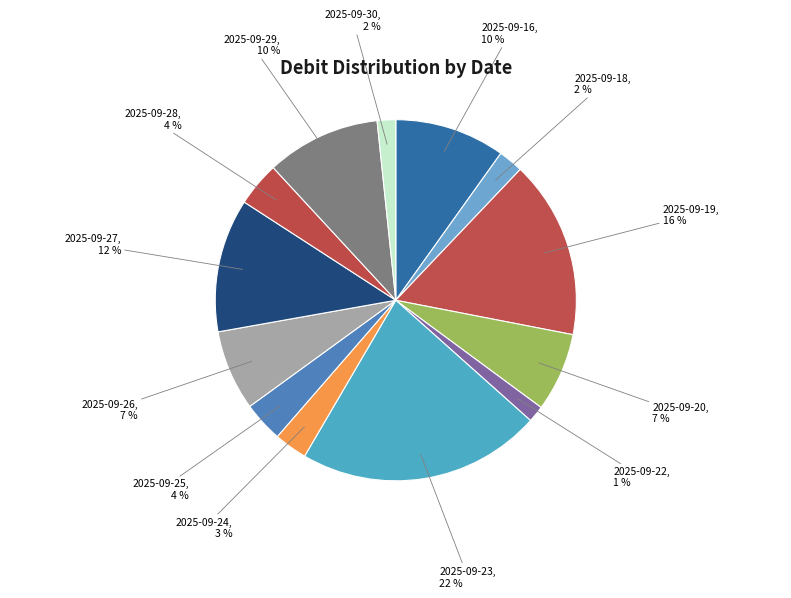

To the nearest percent, what portion does 2025-09-25 represent?

4%